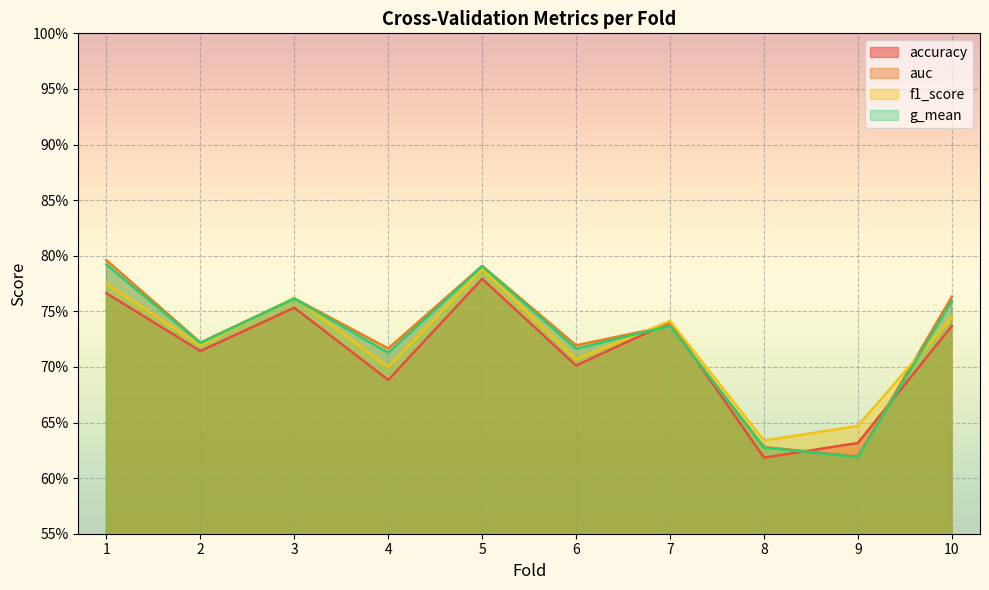

What is the value of the accuracy point at the 4th from the left?

0.7